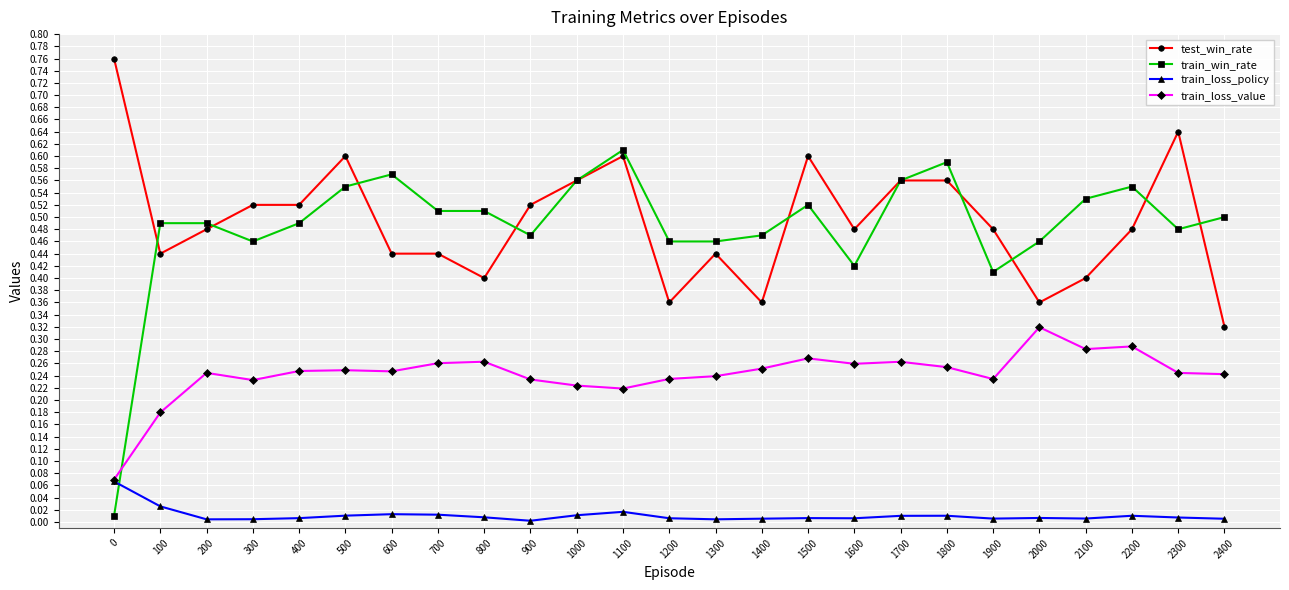

Which series has the largest range (max minus min)?

train_win_rate